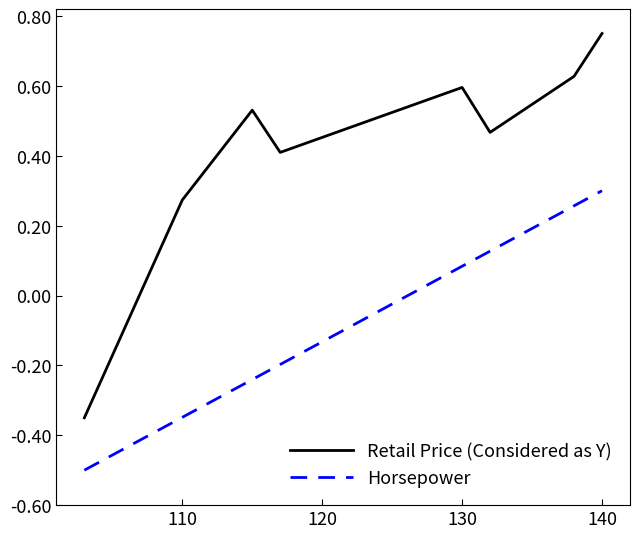

What is the difference between the maximum and minimum values in the Retail Price (Considered as Y) series?

1.1